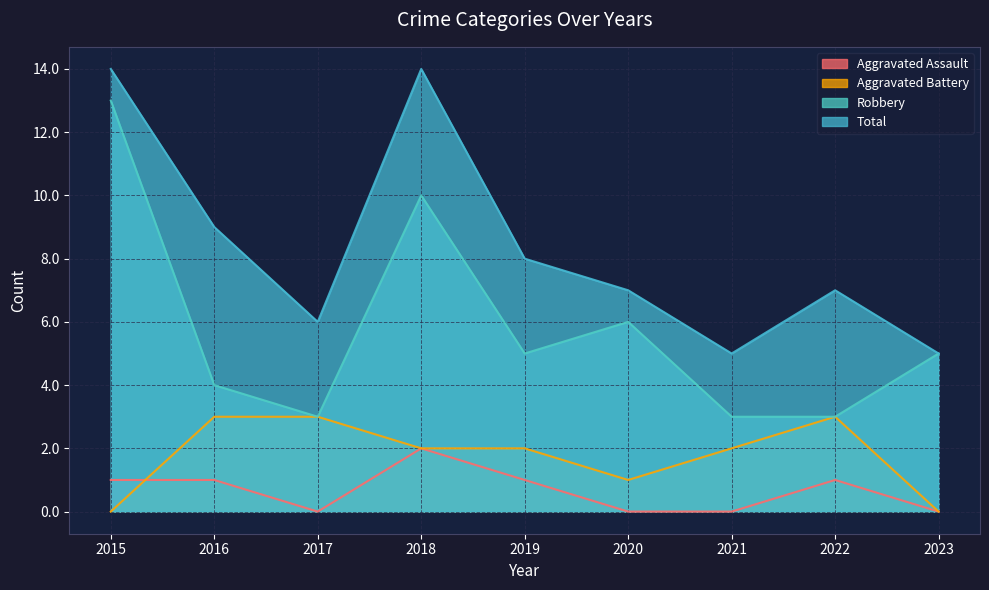

In Robbery, how many points are higher than both neighbors (excluding endpoints)?

2